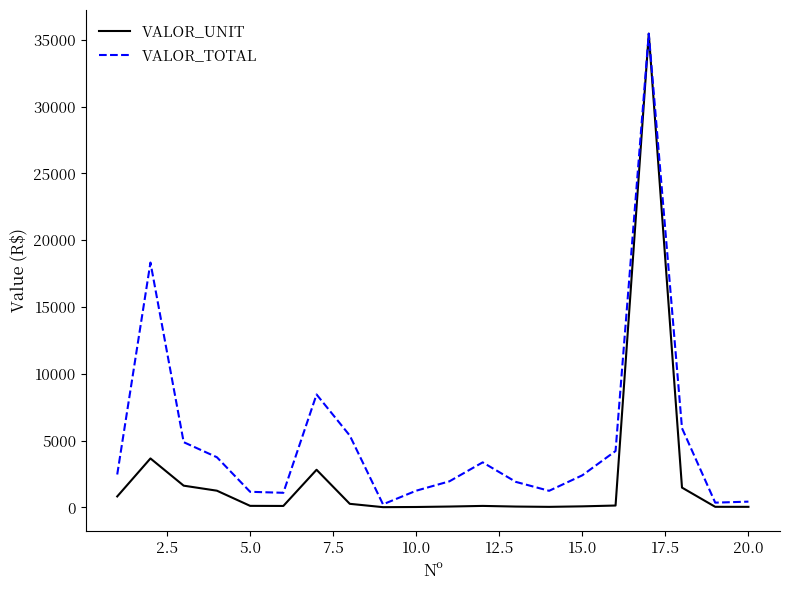

Which series has the largest total across all categories?

VALOR_TOTAL